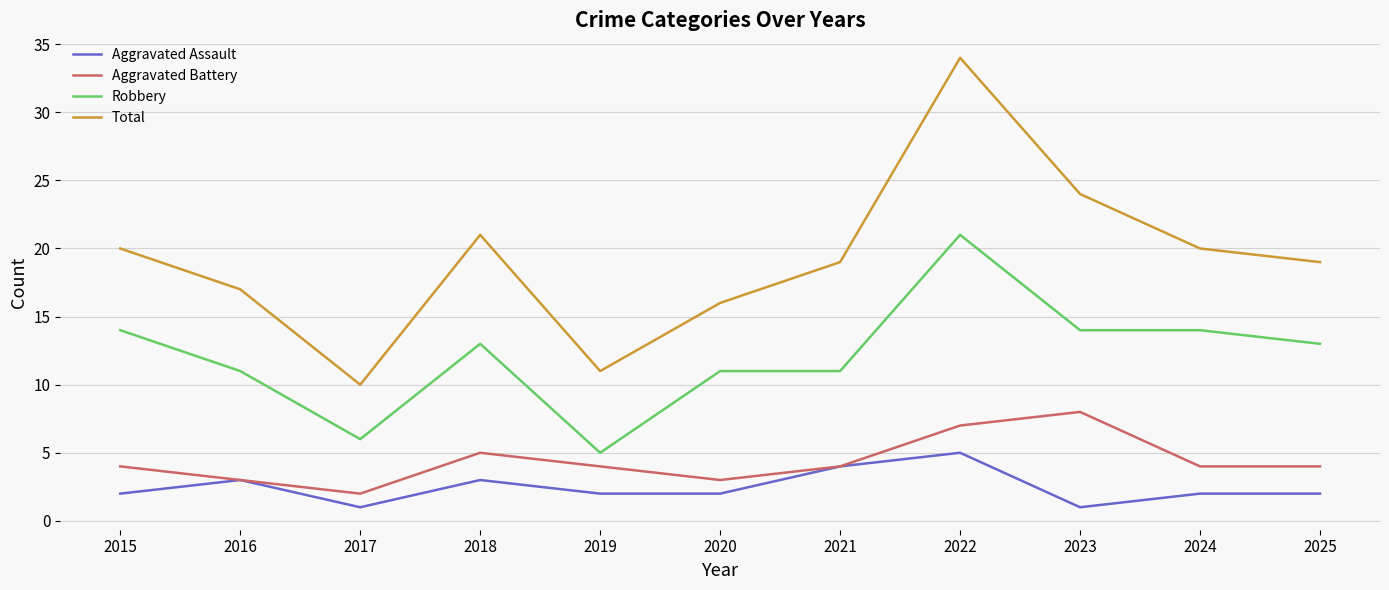

Does the chart display data point markers on the line(s)?

No